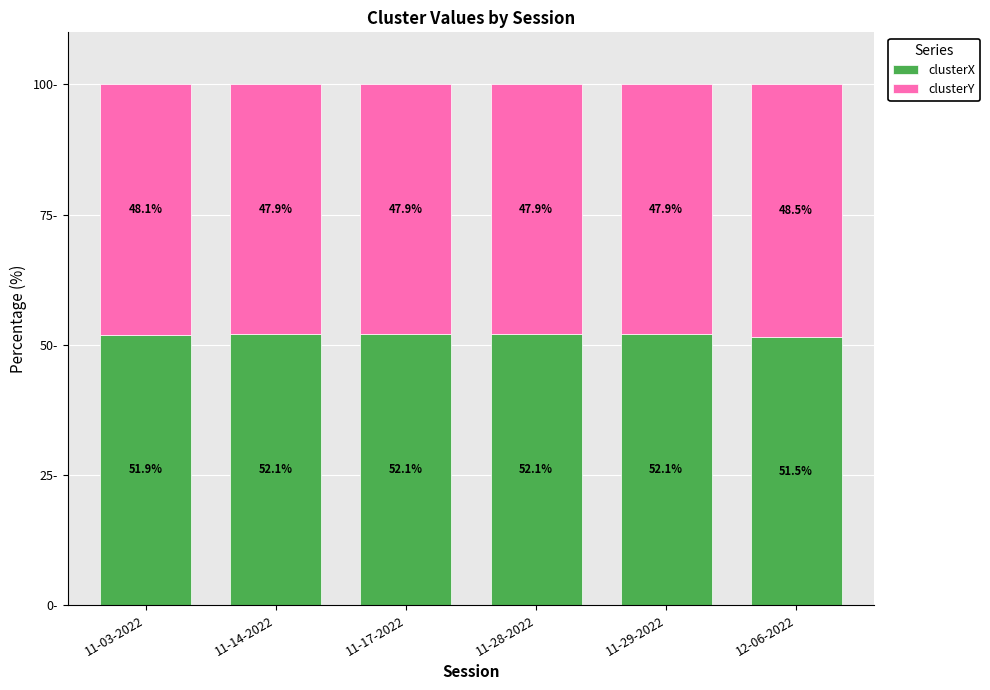

At which label is clusterX closest to 51?

12-06-2022